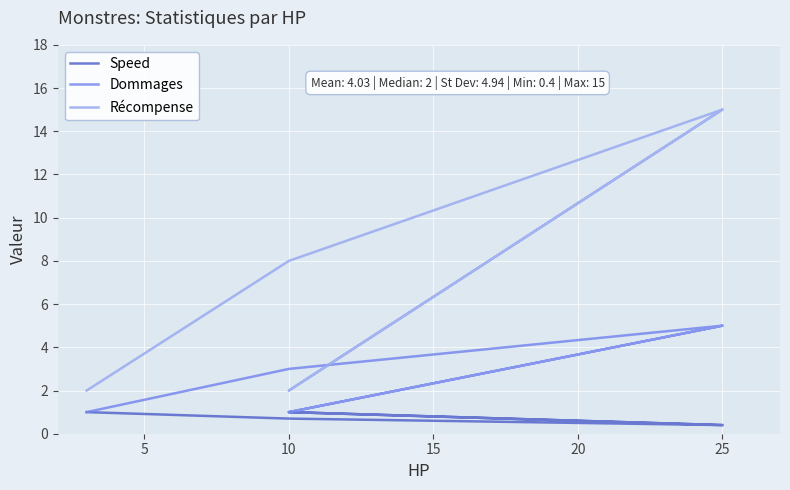

The value of Speed at 10 is 1.0. True or false?

True